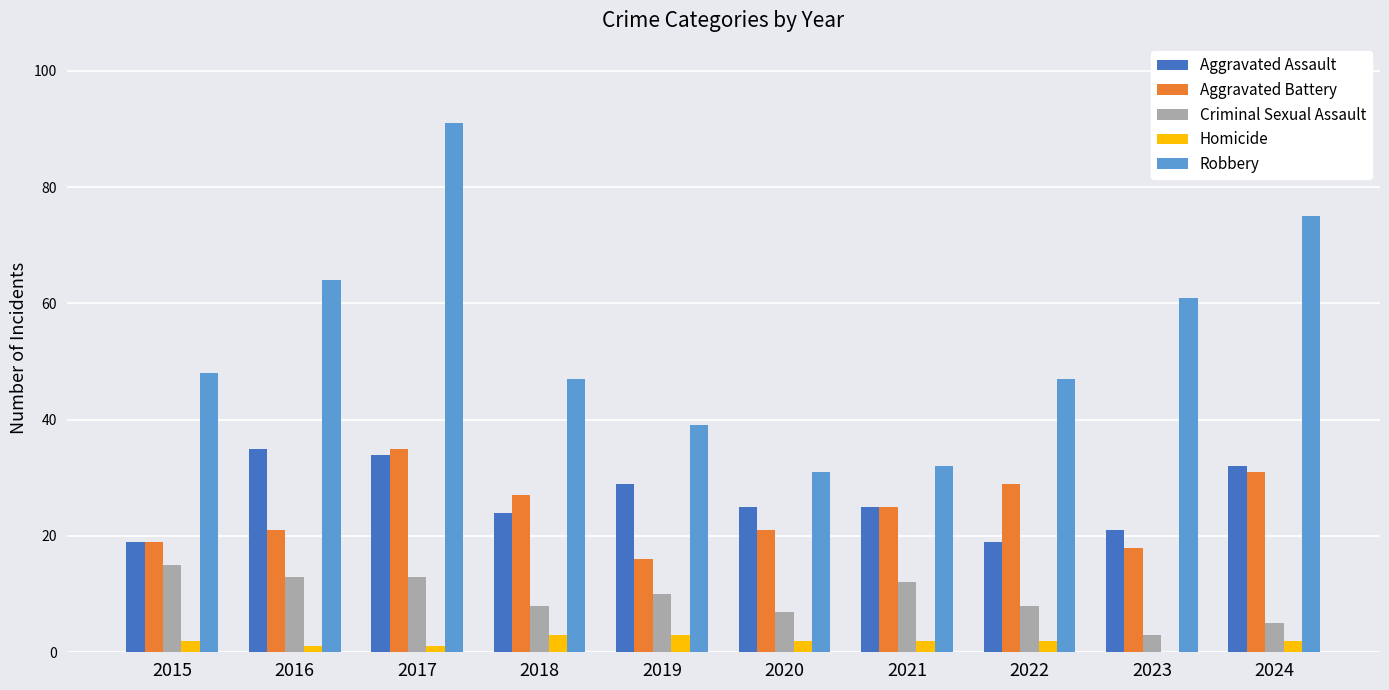

At which label is Aggravated Battery closest to 25?

2021